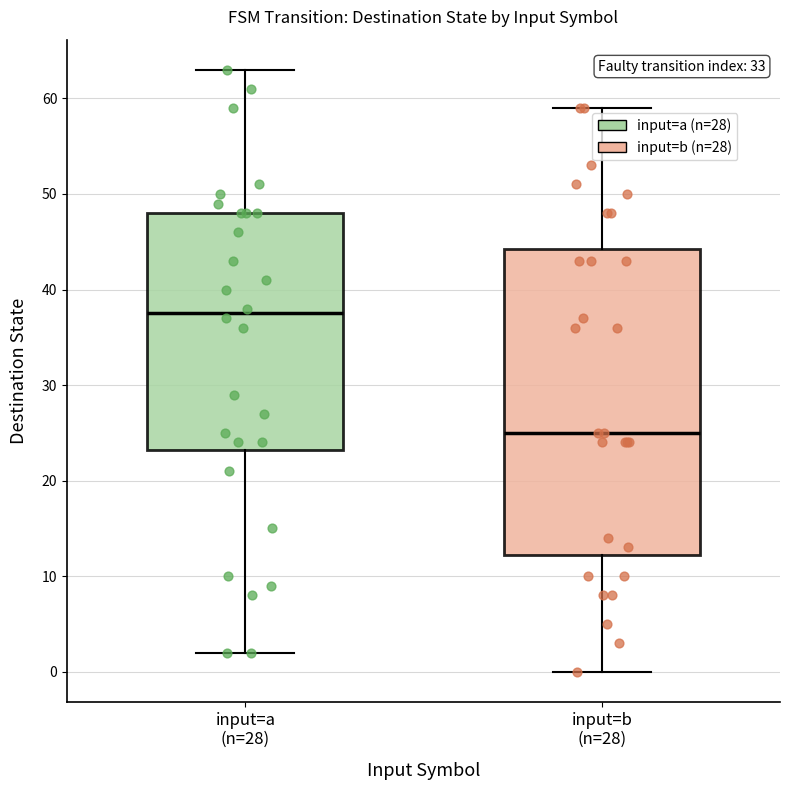

Reading left to right, transcribe this box plot: for each box, give where its median line is, the range the box spans, and where its two whiskers end, as read against the y-axis. The values are not printed on the chart, so give them approximately, as read against the axis.

input=a (n=28): median 38, box 23 to 48, whiskers 2 to 63
input=b (n=28): median 25, box 12 to 44, whiskers 0 to 59